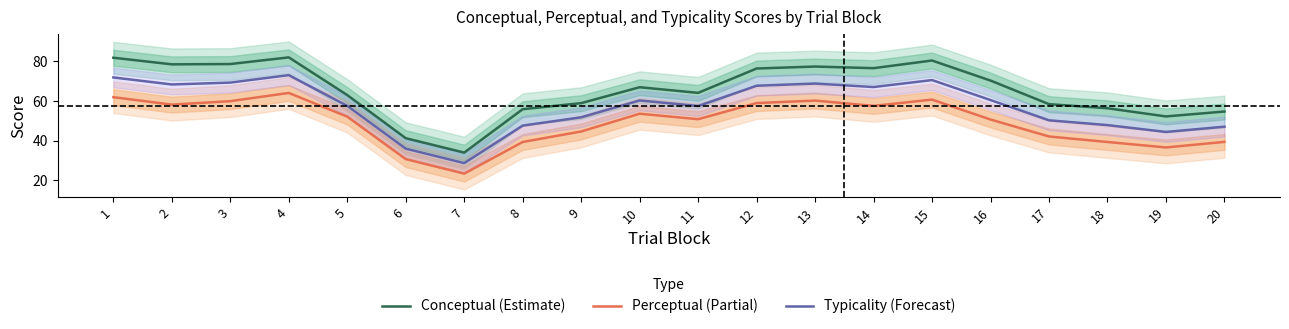

At which category is the sum across all series the highest?

4